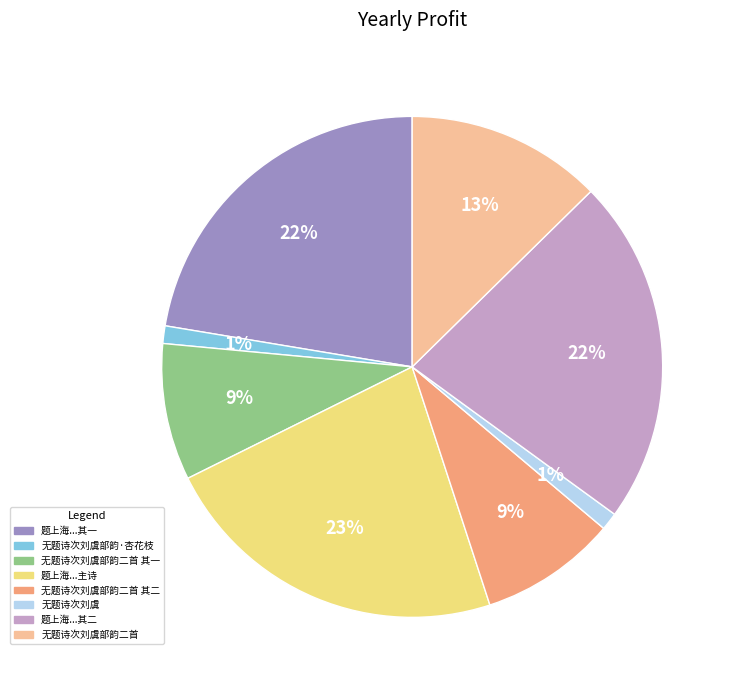

To the nearest percent, what is the average slice percentage?

12%